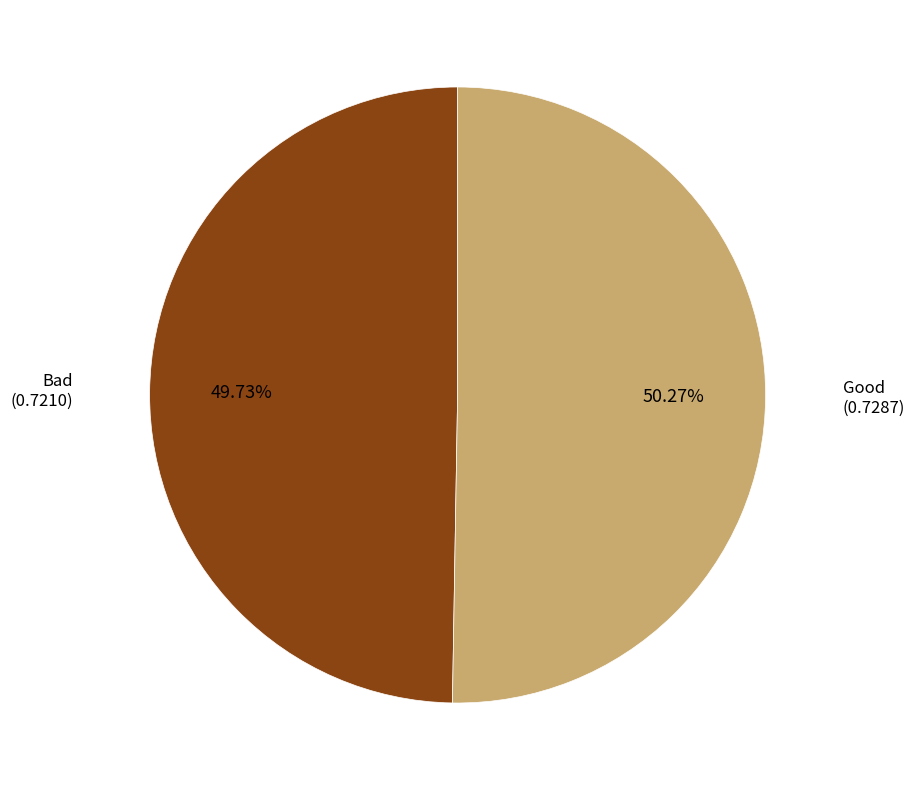

Which category has the biggest portion of the pie?

Good